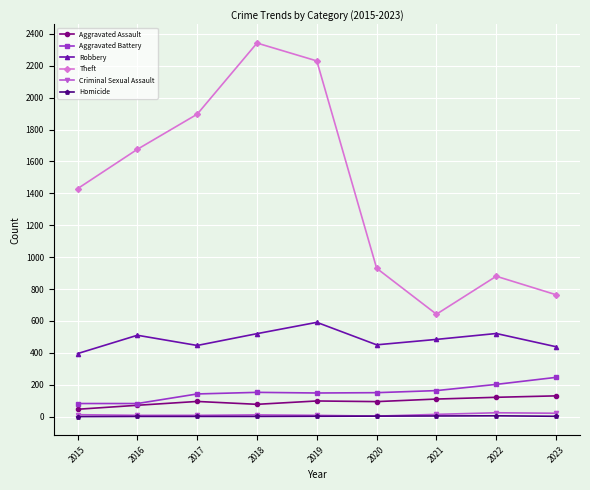

What is the value of the Homicide point at the 5th from the left?

2